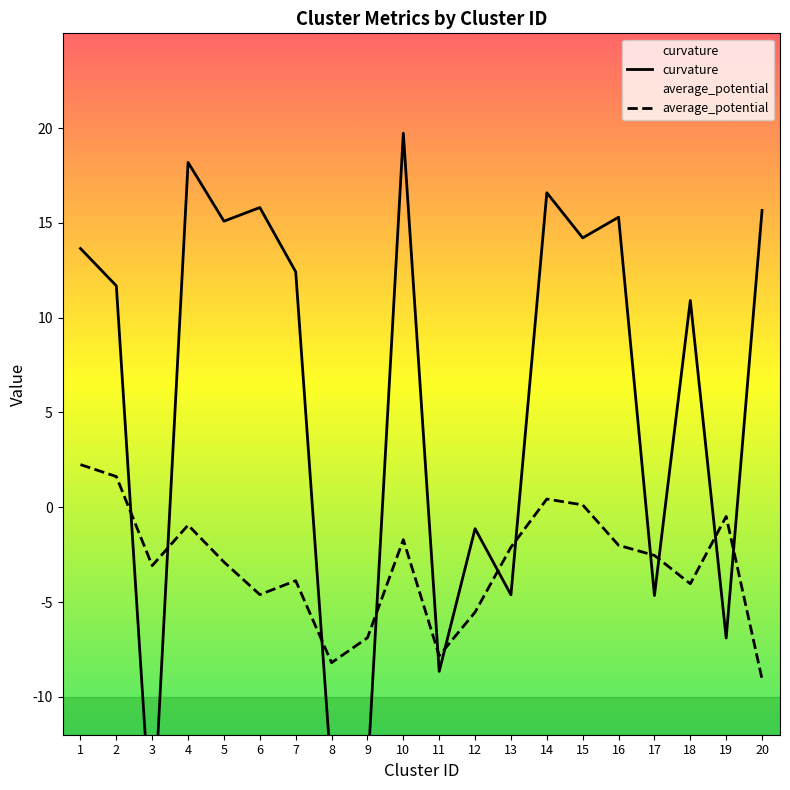

What is the difference between the highest and lowest values at 1?

11.4